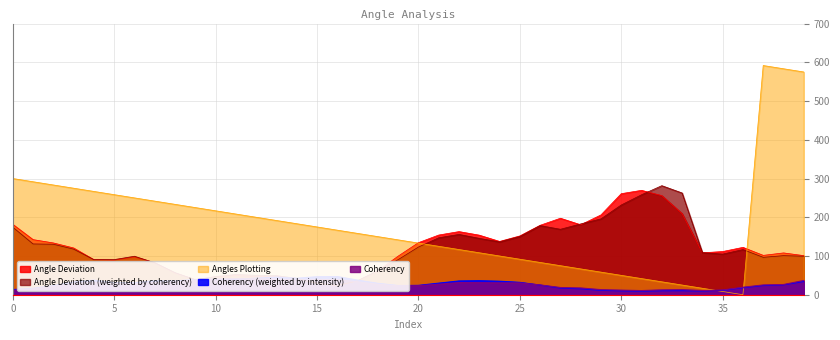

What is the difference between the second highest and minimum values in the Angle Deviation series?

237.2